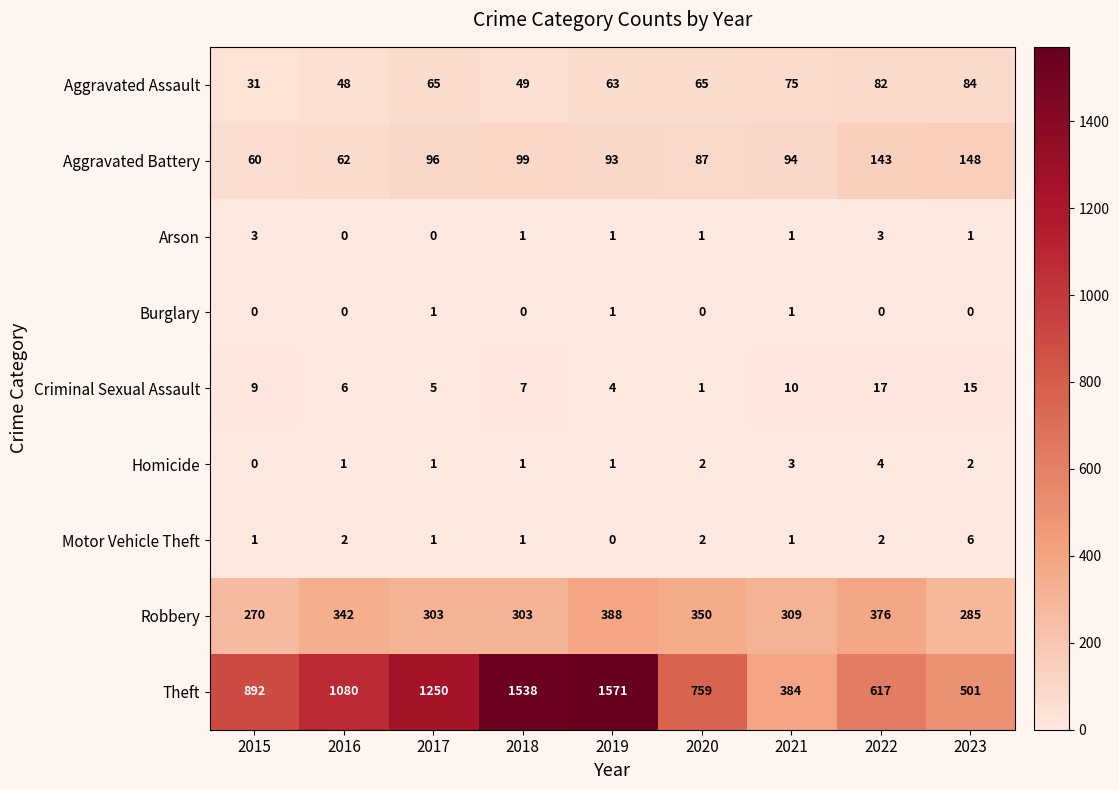

List the series in order of their peak value, highest first.

Theft, Robbery, Aggravated Battery, Aggravated Assault, Criminal Sexual Assault, Motor Vehicle Theft, Homicide, Arson, Burglary